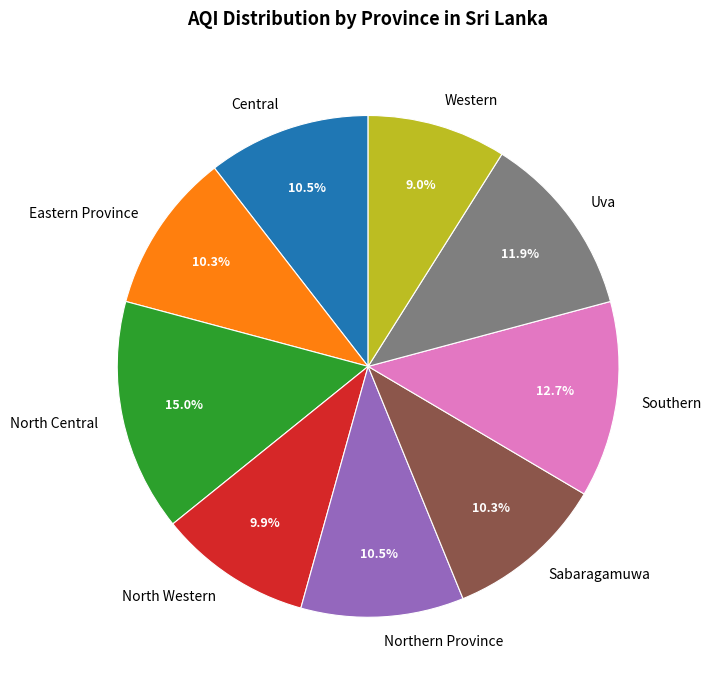

Count the number of slices in the pie.

9